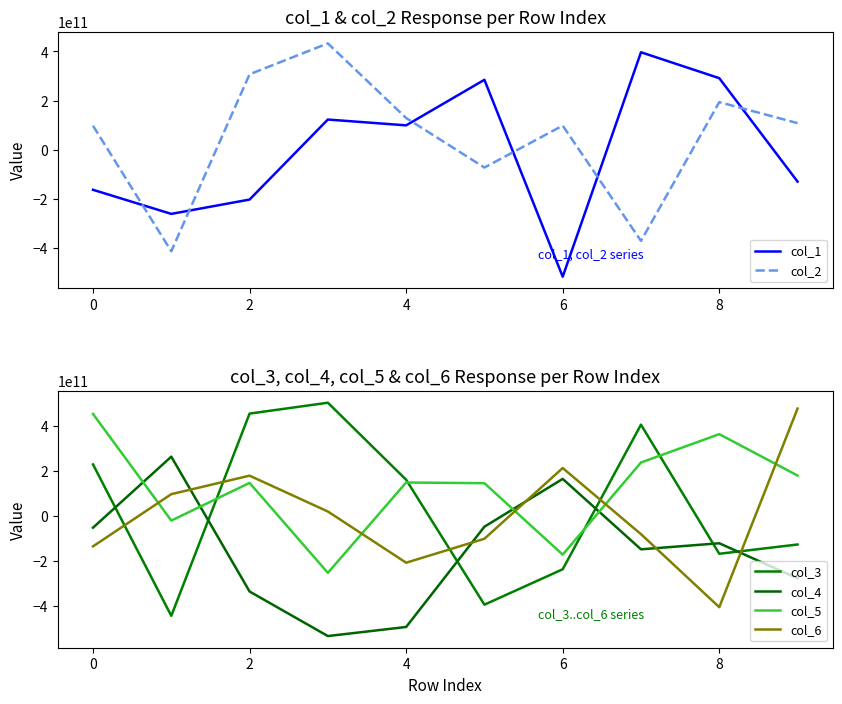

What value does the col_6 series have at 8, to the nearest 50?

-405361628550